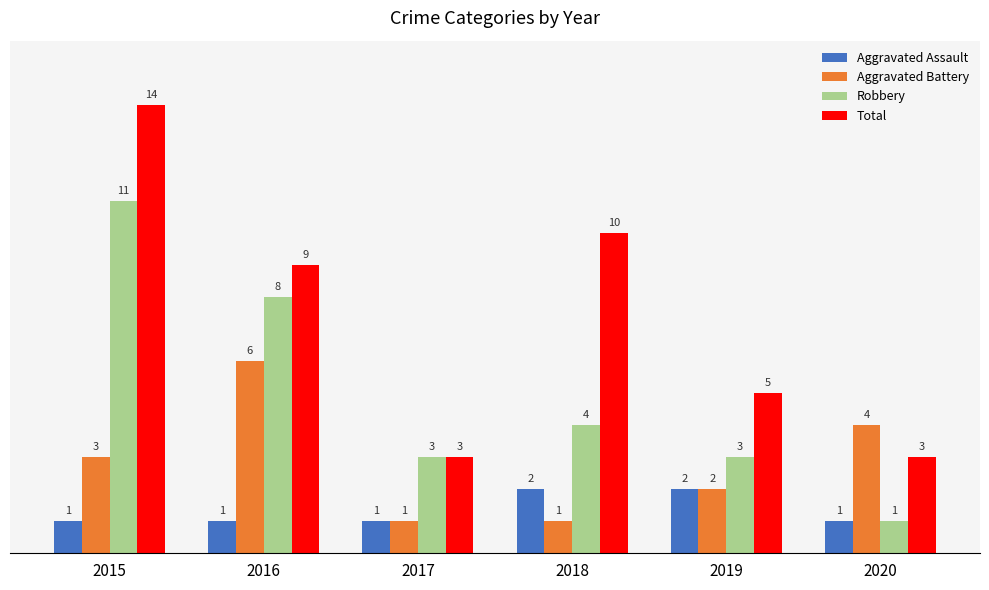

What is the total value across all series at 2016?

24